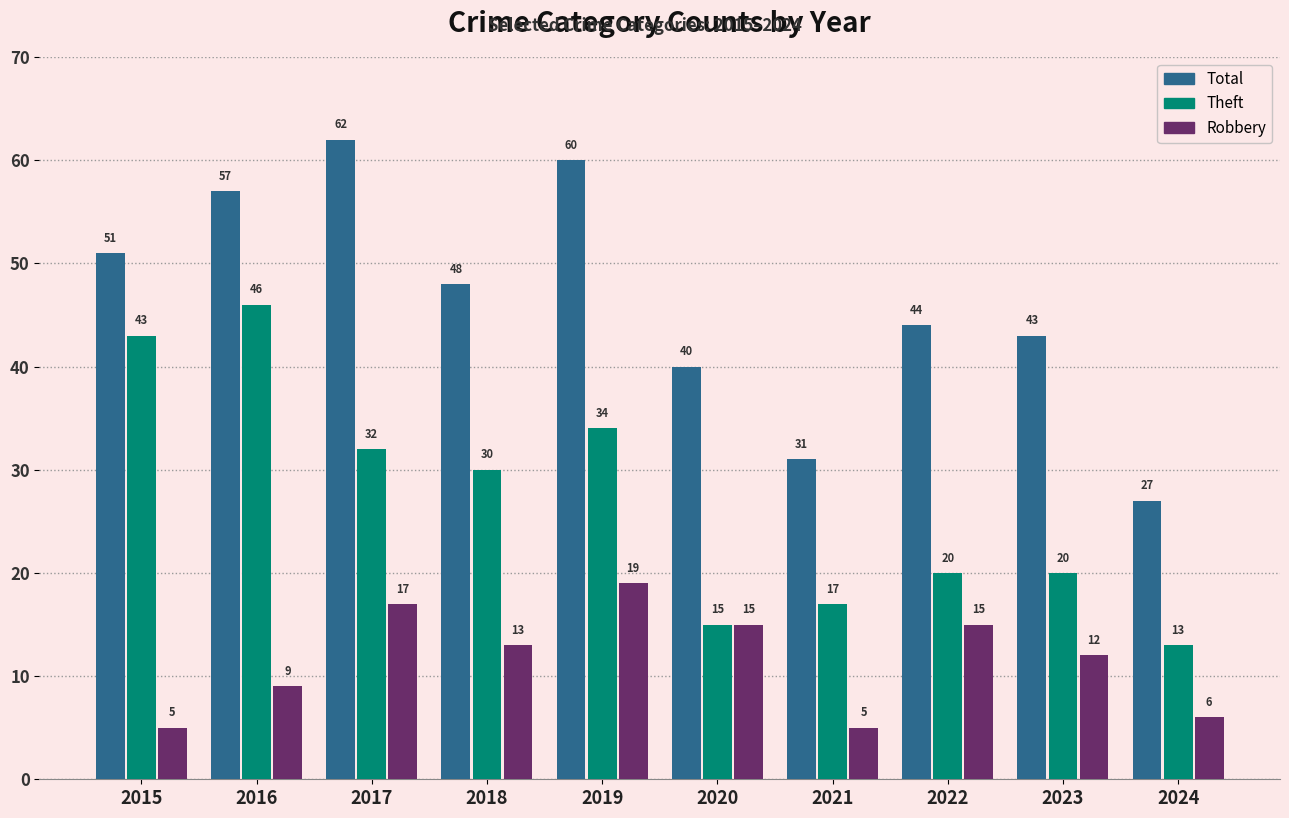

At 2024, list the series in order from largest to smallest.

Total, Theft, Robbery